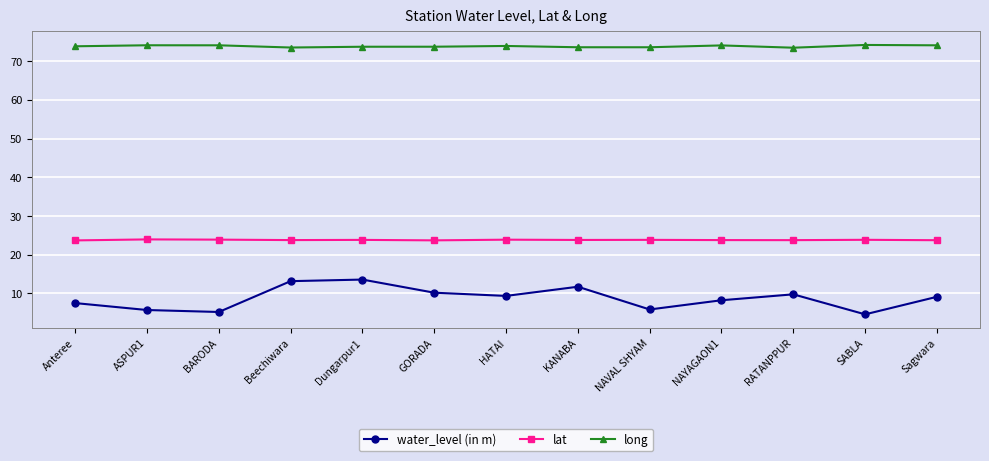

List the series in order of their overall mean, lowest first.

water_level (in m), lat, long